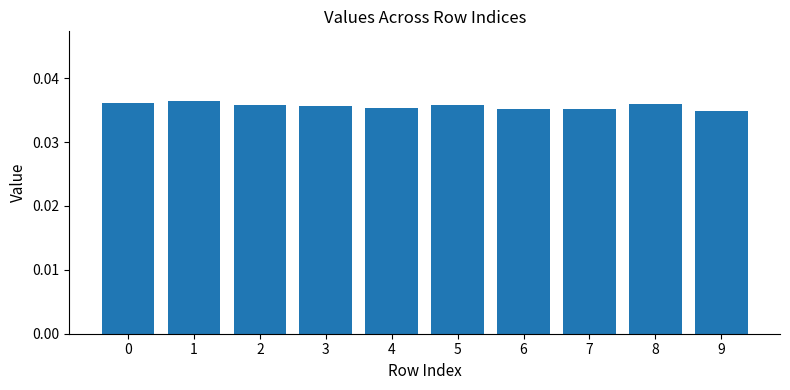

The chart shows a value of 0.1 at 0. True or false?

False